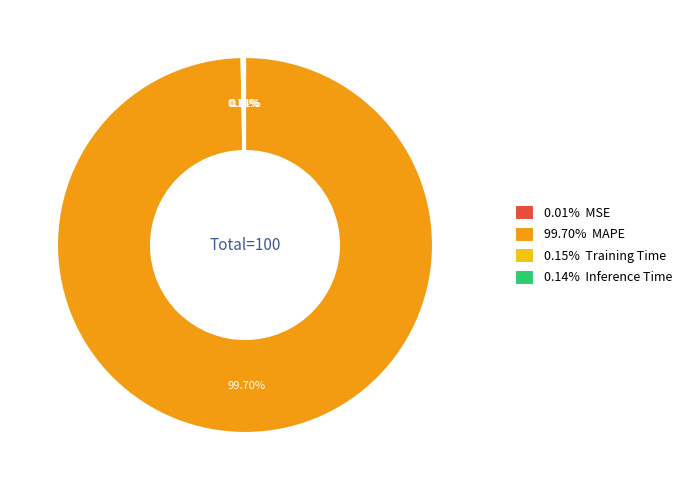

What is the majority slice?

99.70% MAPE